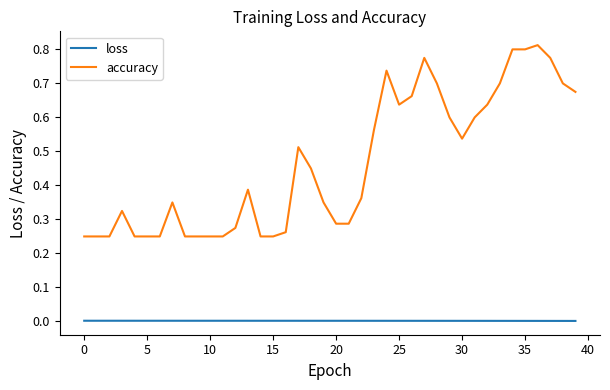

How many distinct data groups are displayed?

2